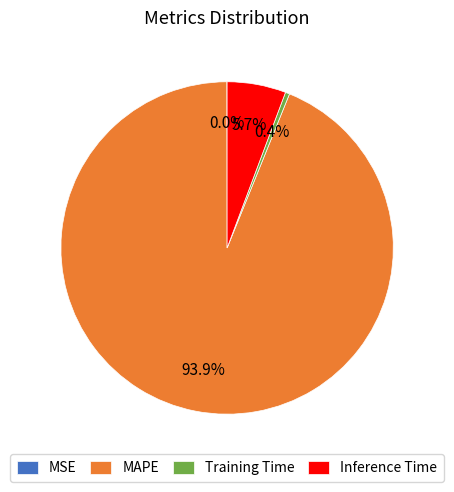

Combined, do Training Time and MAPE account for over 50%?

Yes